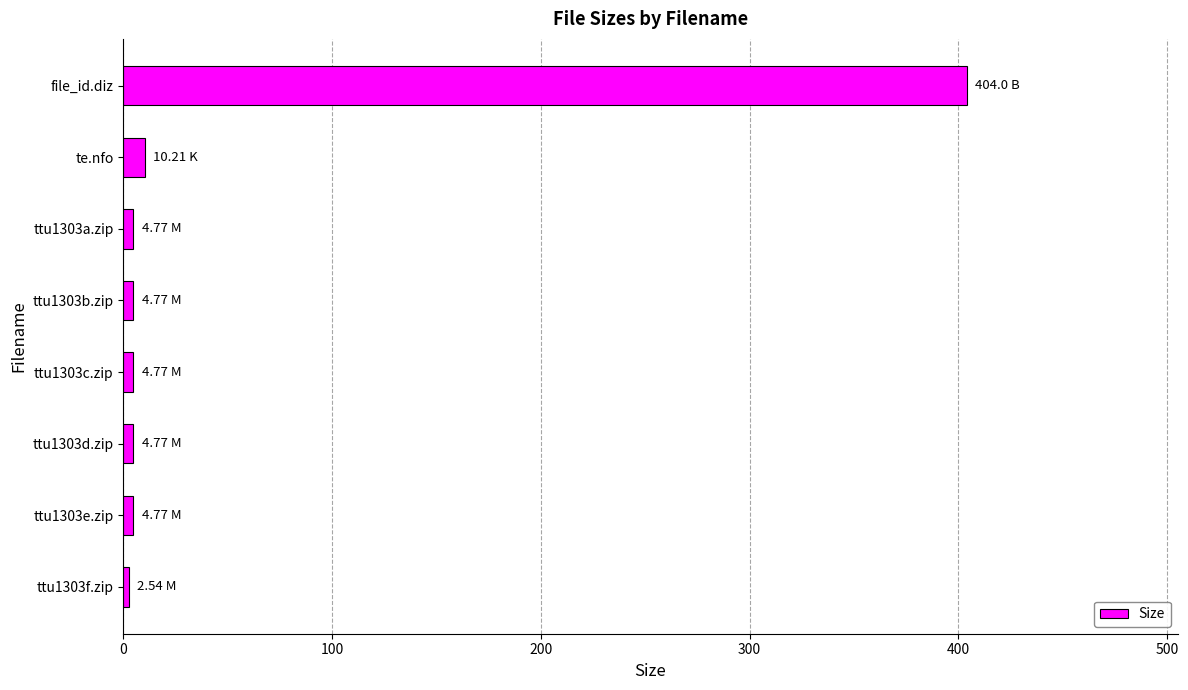

Between ttu1303a.zip and file_id.diz, which is larger?

file_id.diz